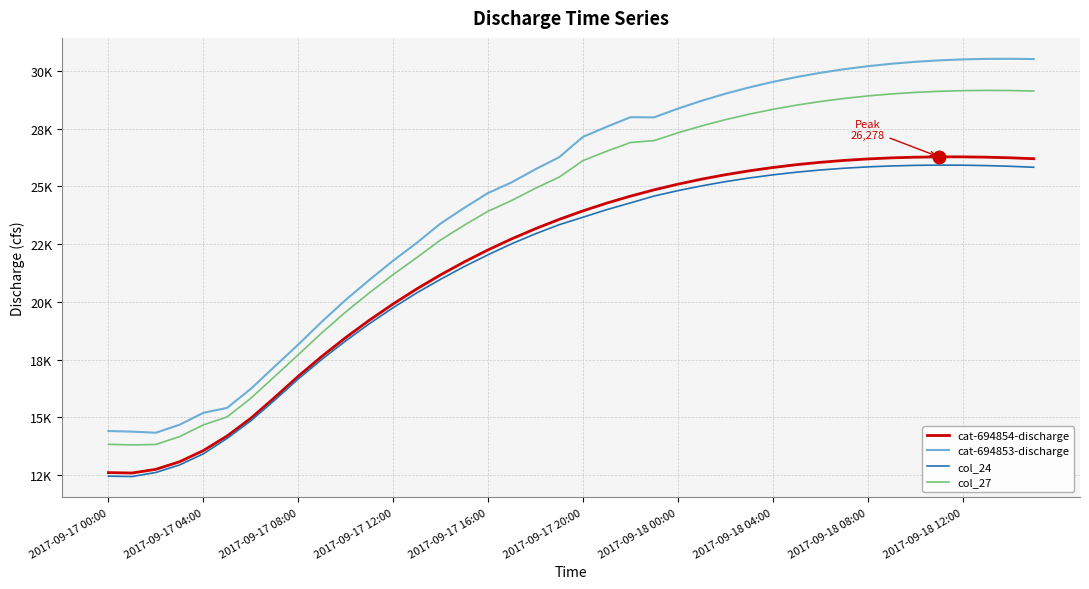

What is the value of the col_27 point at the 13th from the left?

21183.6